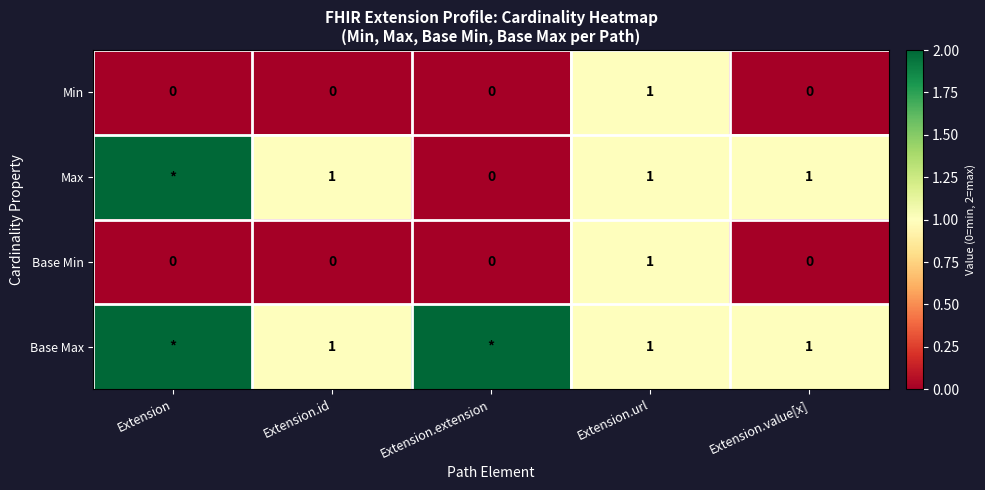

How many Min values are between 0 and 1?

5